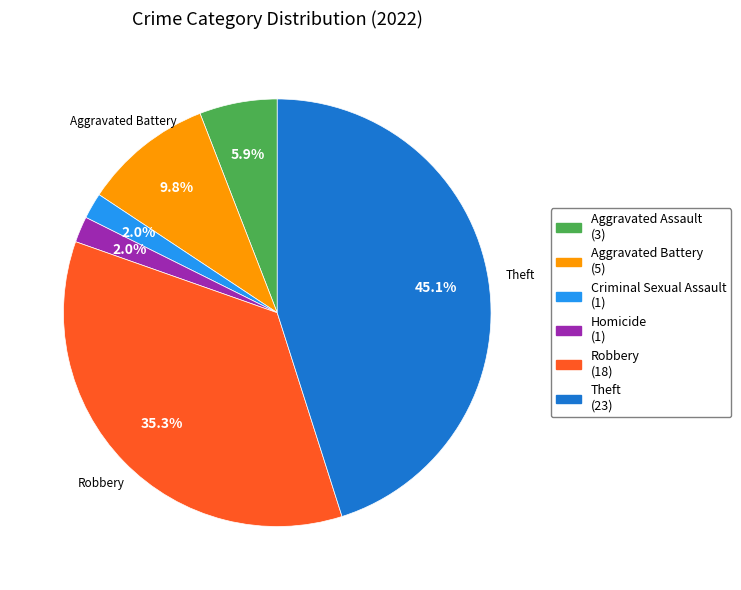

How many slices are in this pie chart?

6